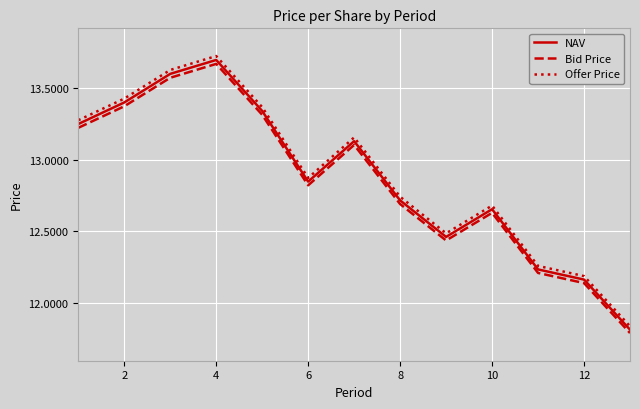

True or false: Offer Price and NAV cross at least once.

False